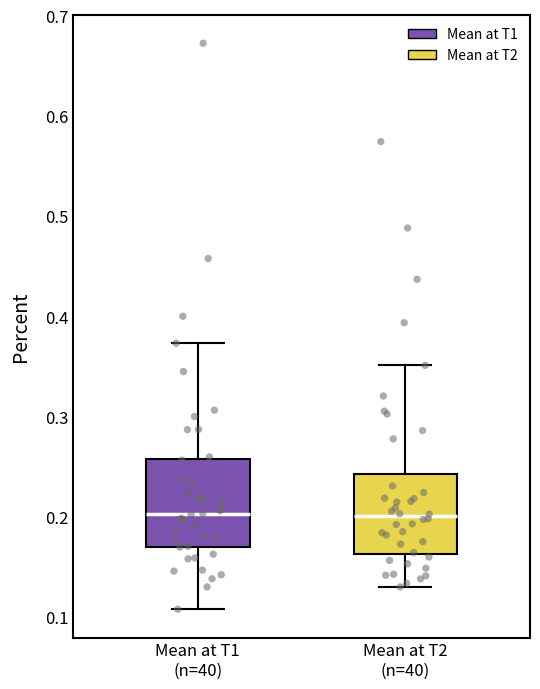

Reading left to right, read every box against the y-axis: the position of its median line, the range the box covers, and the ends of its whiskers. The values are not printed on the chart, so give them approximately, as read against the axis.

Mean at T1 (n=40): median 0.20, box 0.17 to 0.26, whiskers 0.11 to 0.37
Mean at T2 (n=40): median 0.20, box 0.16 to 0.24, whiskers 0.13 to 0.35